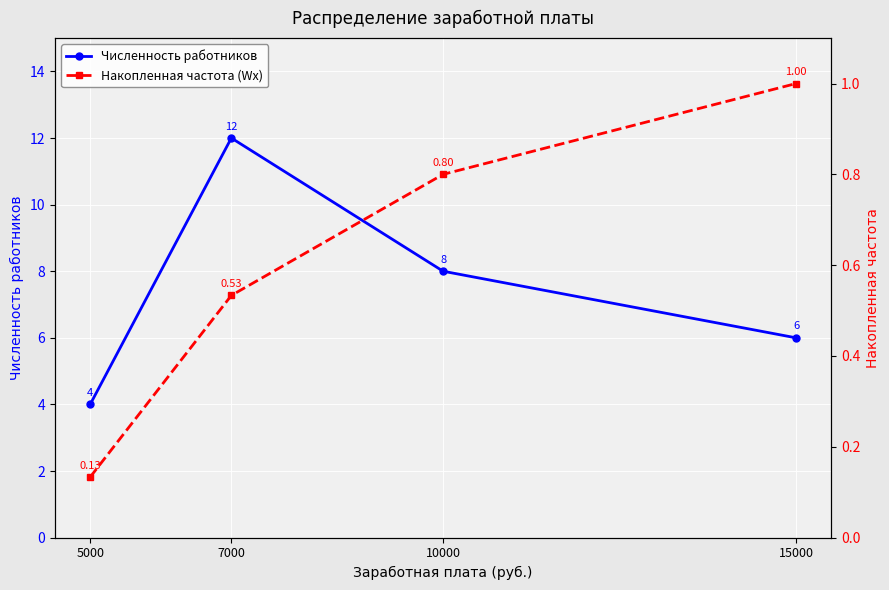

Is the value of Численность работников at 5000 greater than the value of Накопленная частота (Wx) at 7000?

Yes